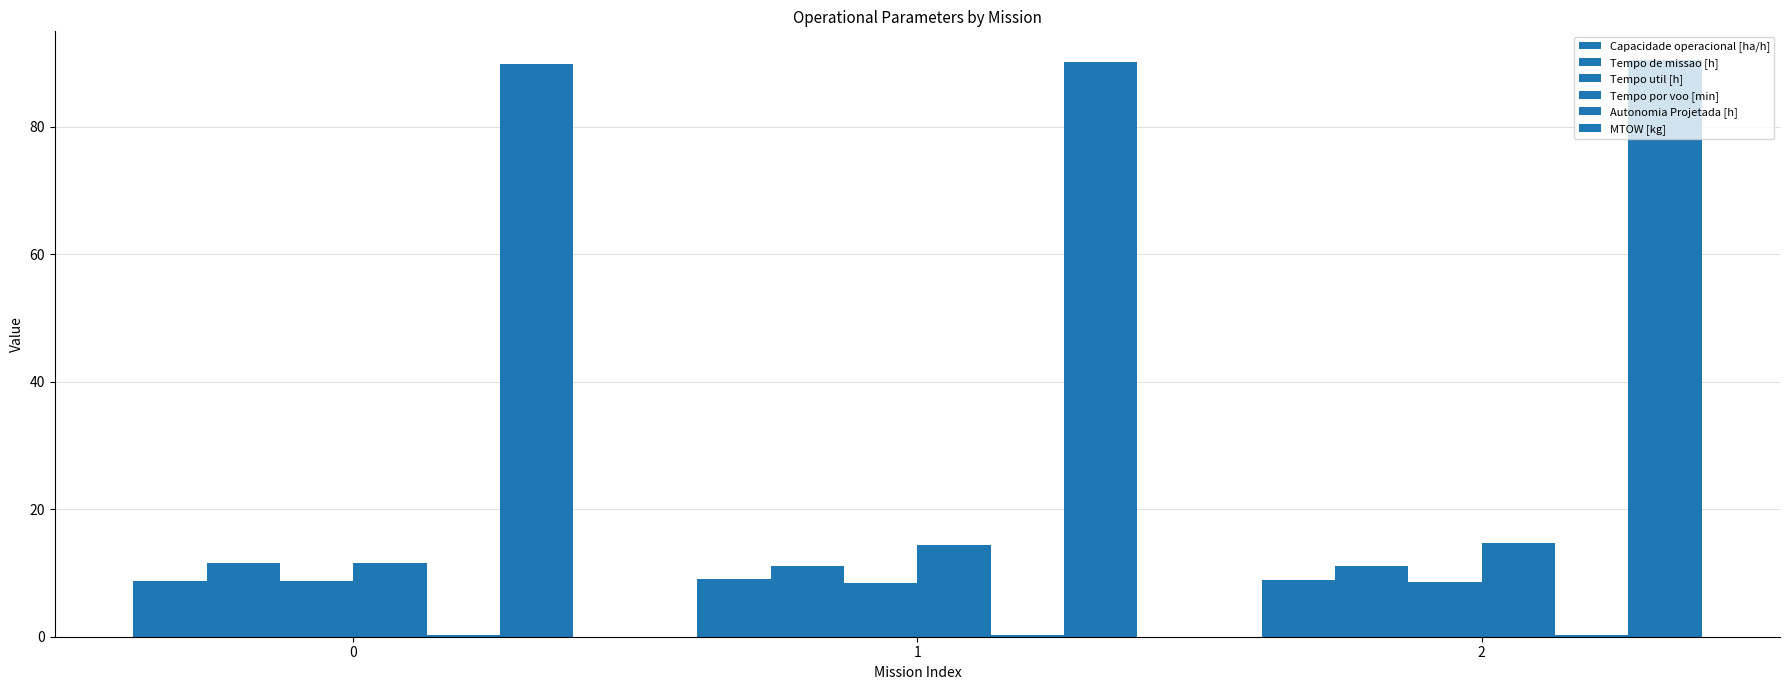

Which series has the largest range (max minus min)?

Tempo por voo [min]